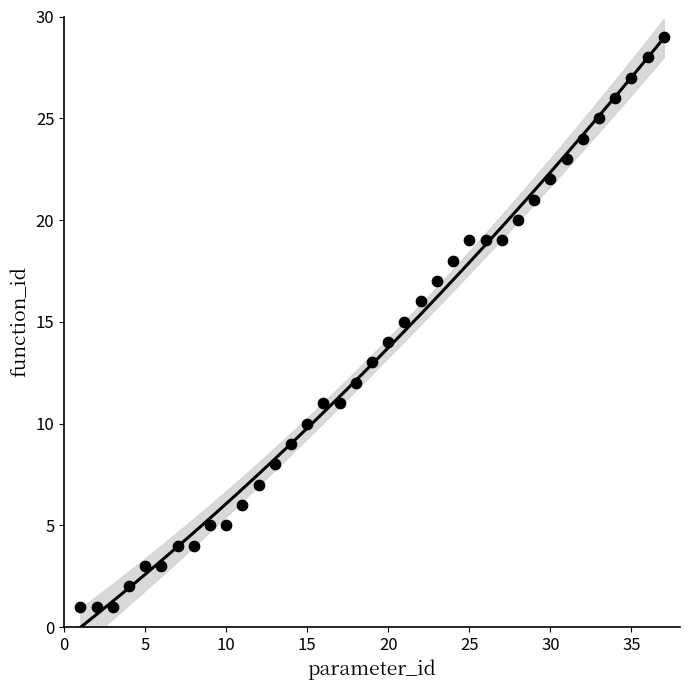

What is the range of Y values (max minus min)?

28